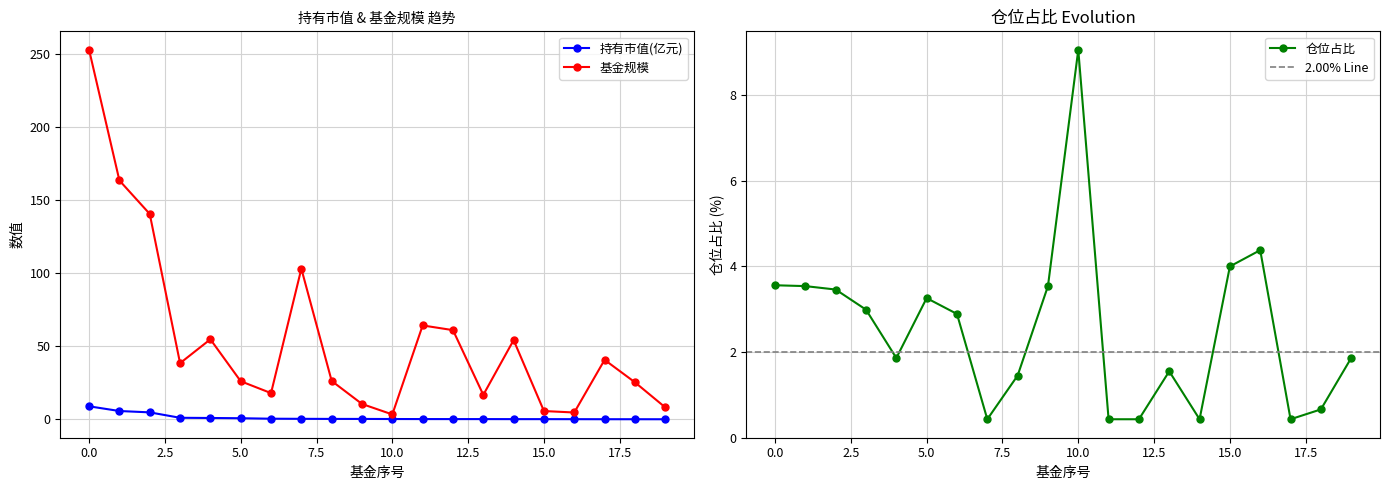

True or false: 持有市值(亿元) and 基金规模 intersect in this chart.

False